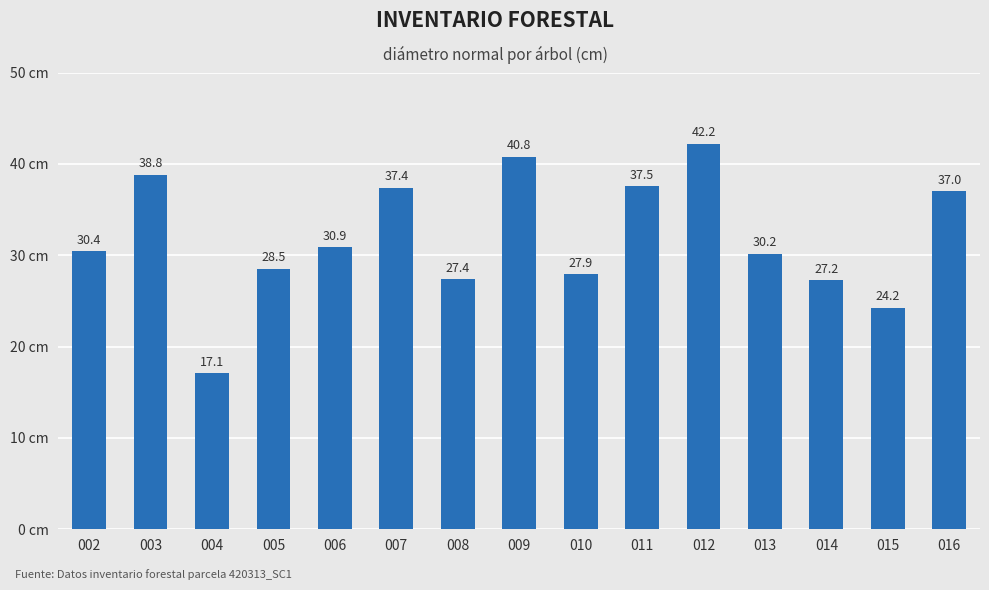

True or false: the data shows 27.4 at 008.

True